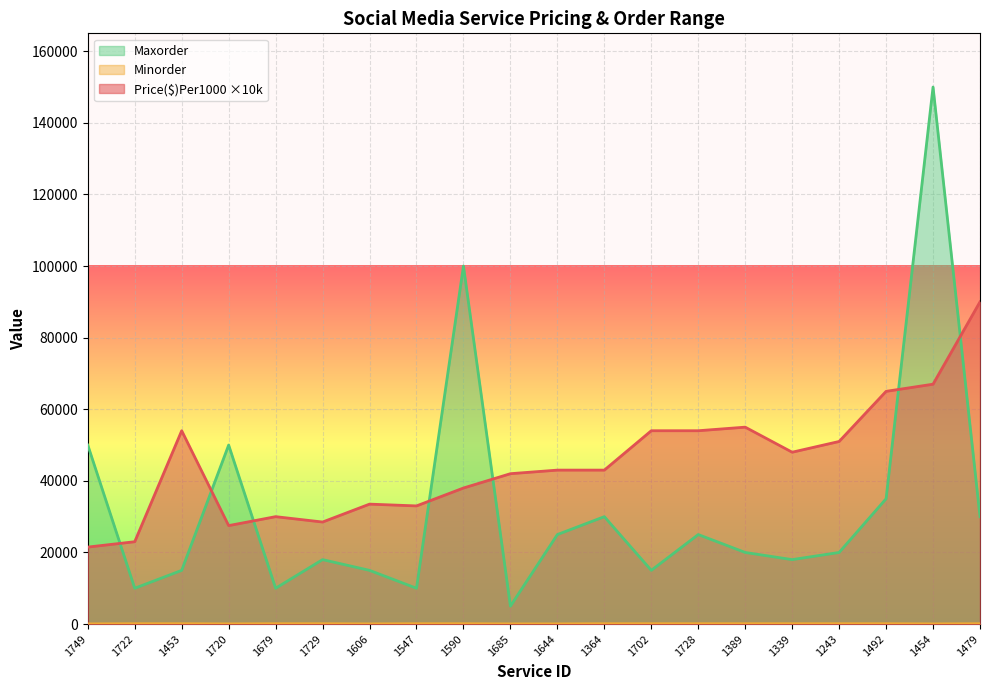

True or false: Price($)Per1000 has a value of 71475 at 1364.

False